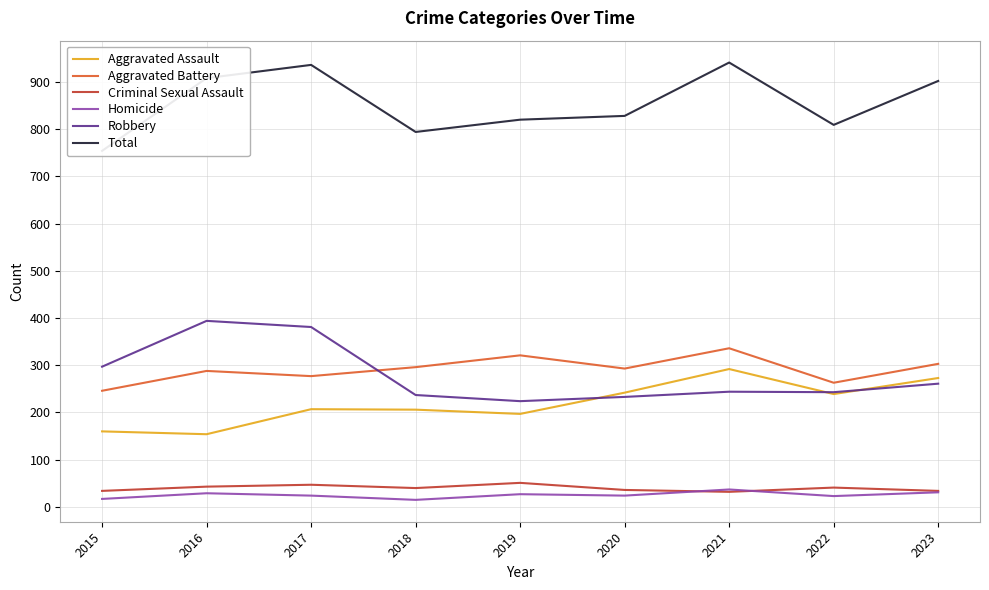

At how many categories does at least one series exceed 696?

9